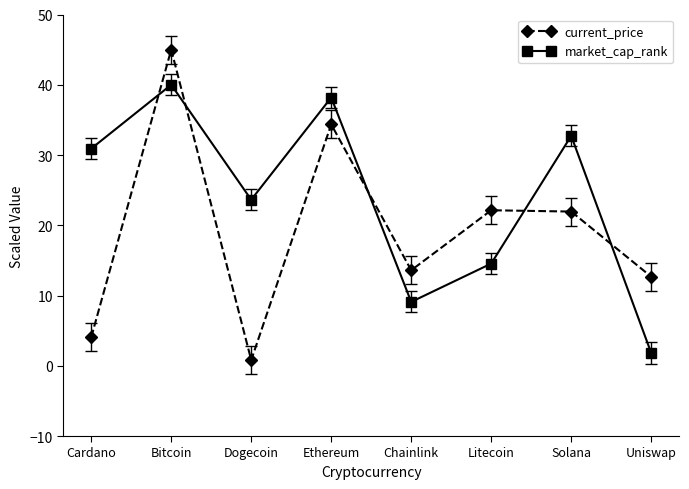

At how many categories does at least one series exceed 27?

4